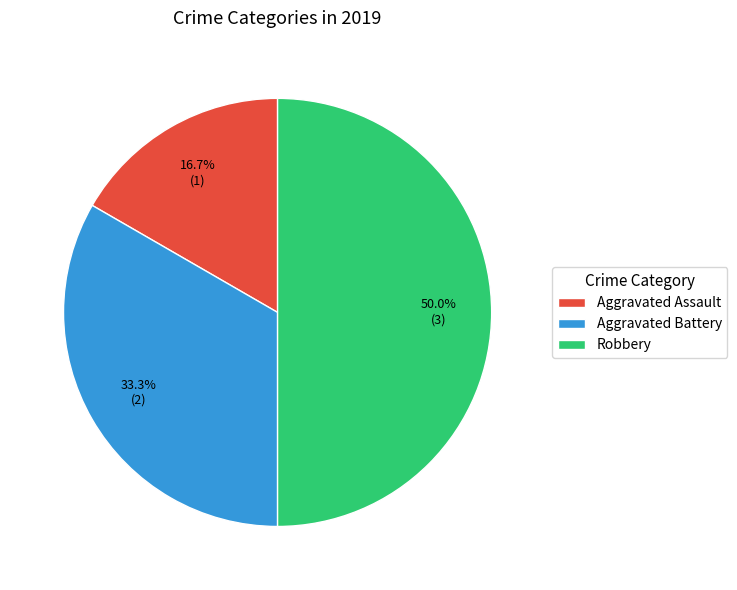

Does Aggravated Battery account for over 50% of the chart?

No